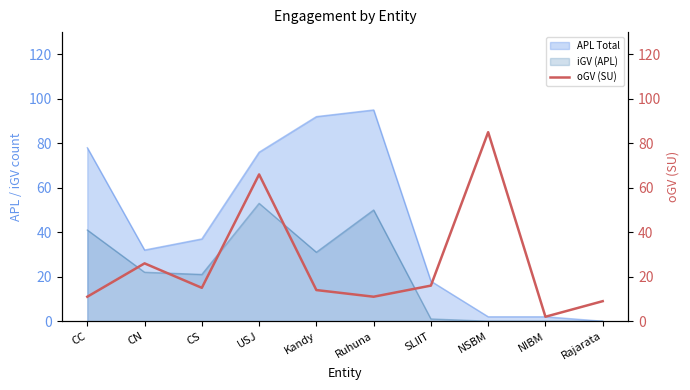

List the labels in order of value, smallest first.

NIBM, Rajarata, CC, Ruhuna, Kandy, CS, SLIIT, CN, USJ, NSBM